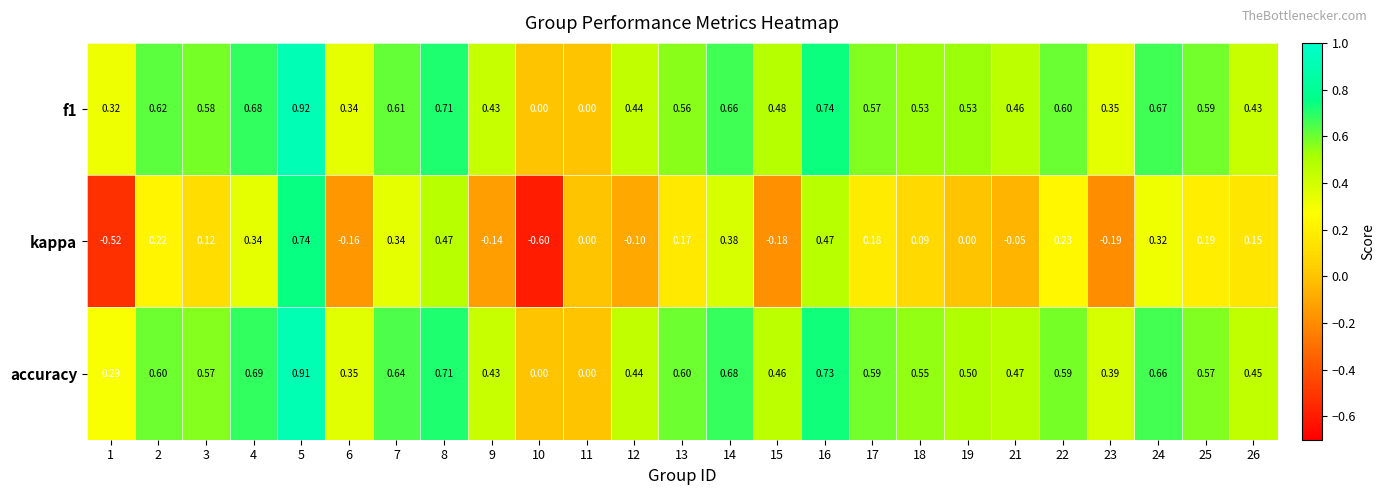

Count the number of data series in this chart.

3